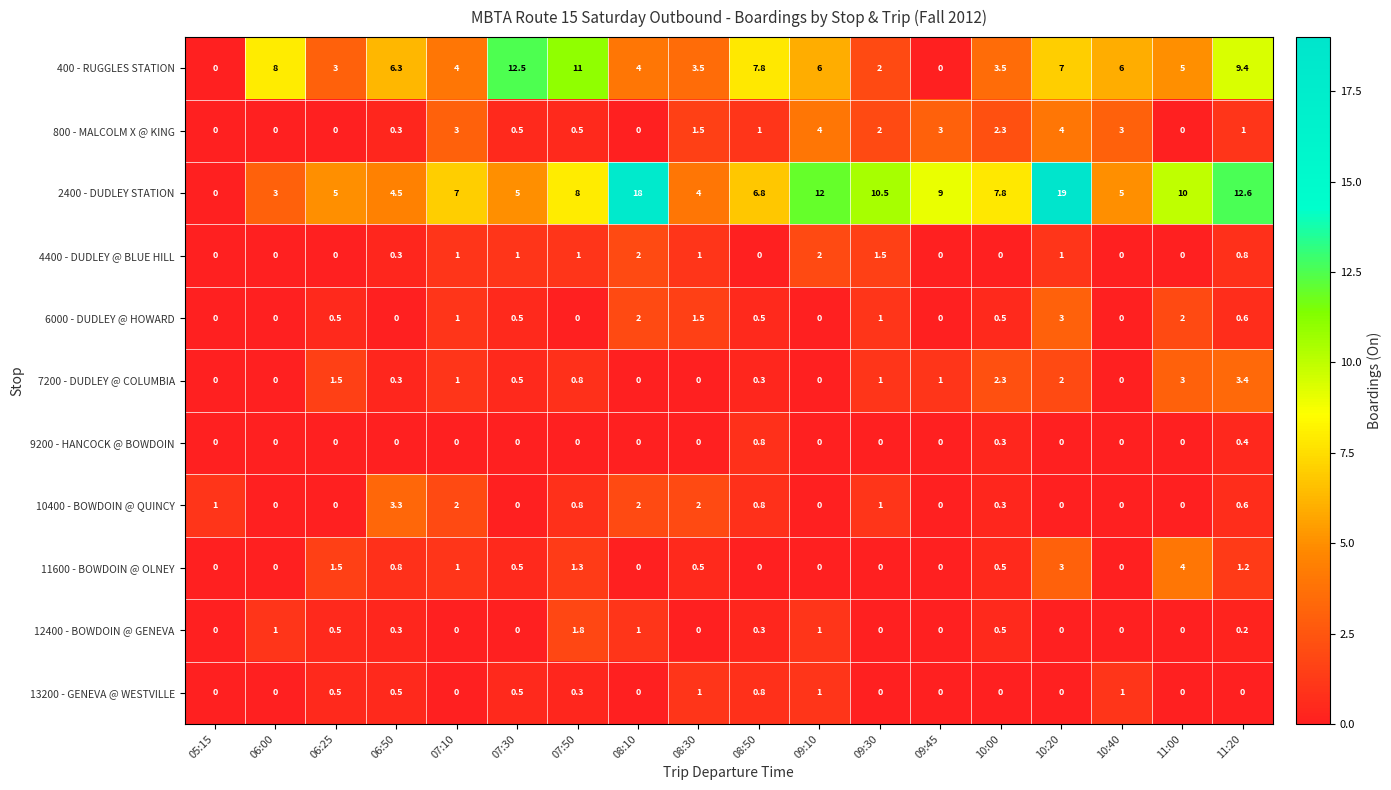

Which category has the highest value across all series?

10:20